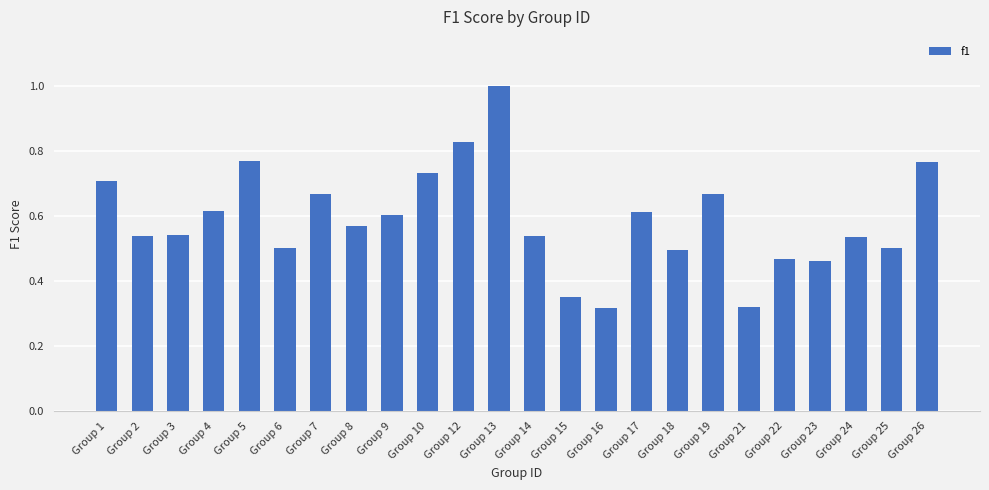

What is the maximum value shown in the chart?

1.0